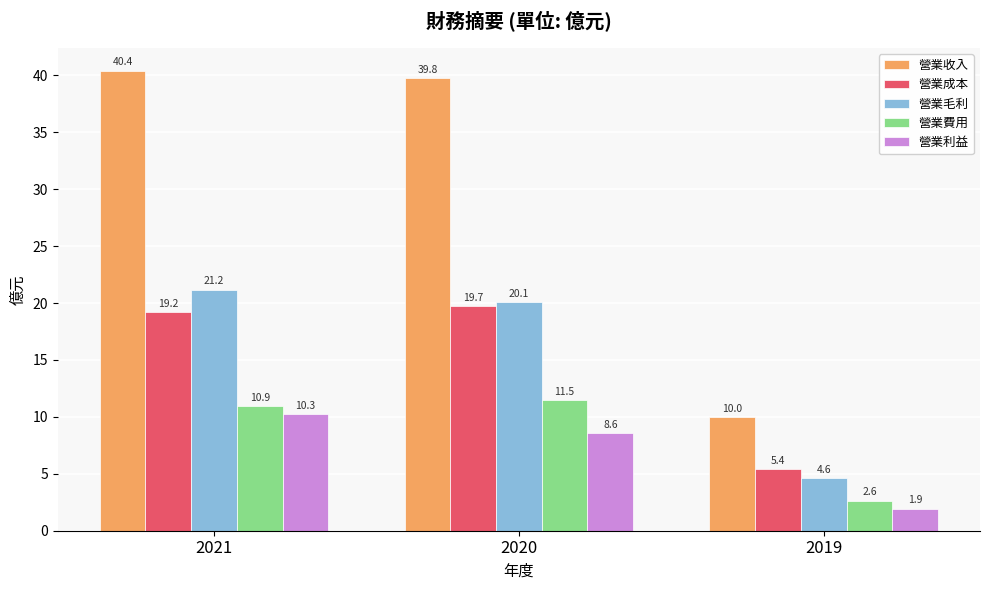

At which label does 營業成本 reach its minimum?

2019